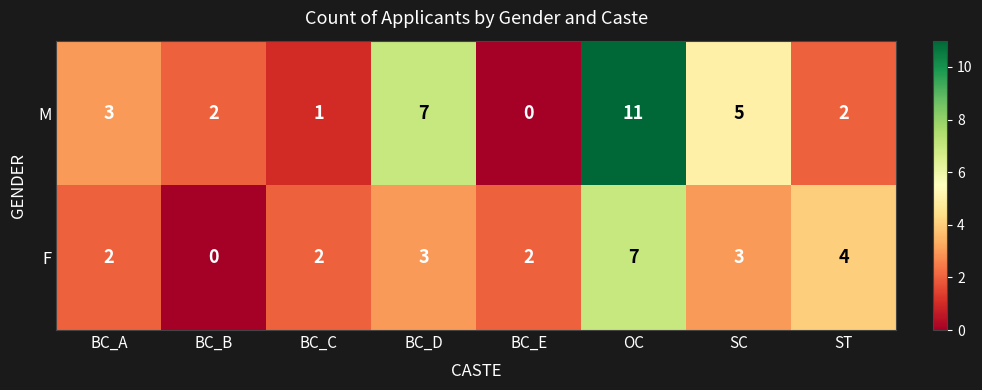

At which category does the chart reach its peak across all series?

OC